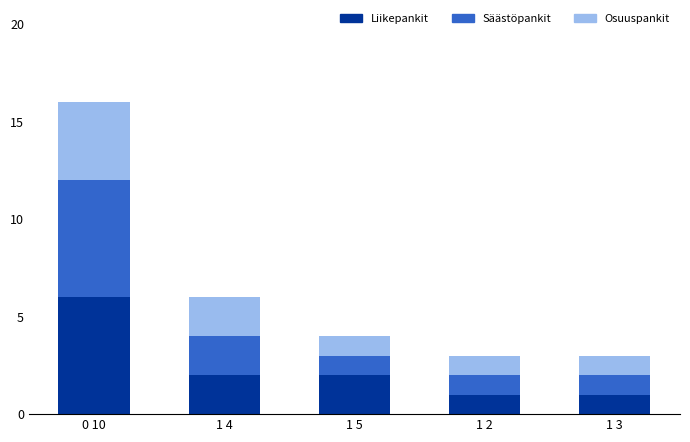

What is the difference between the maximum and second lowest values in the Liikepankit series?

5